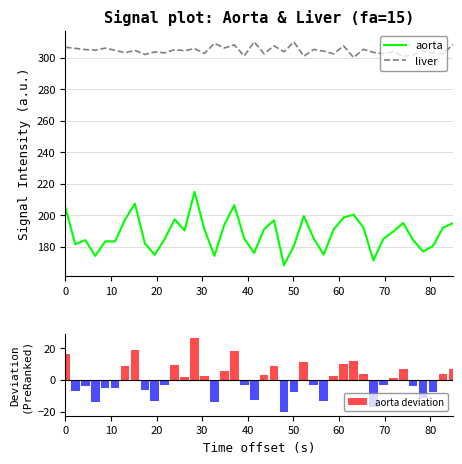

What is the lowest value of the liver series?

300.1